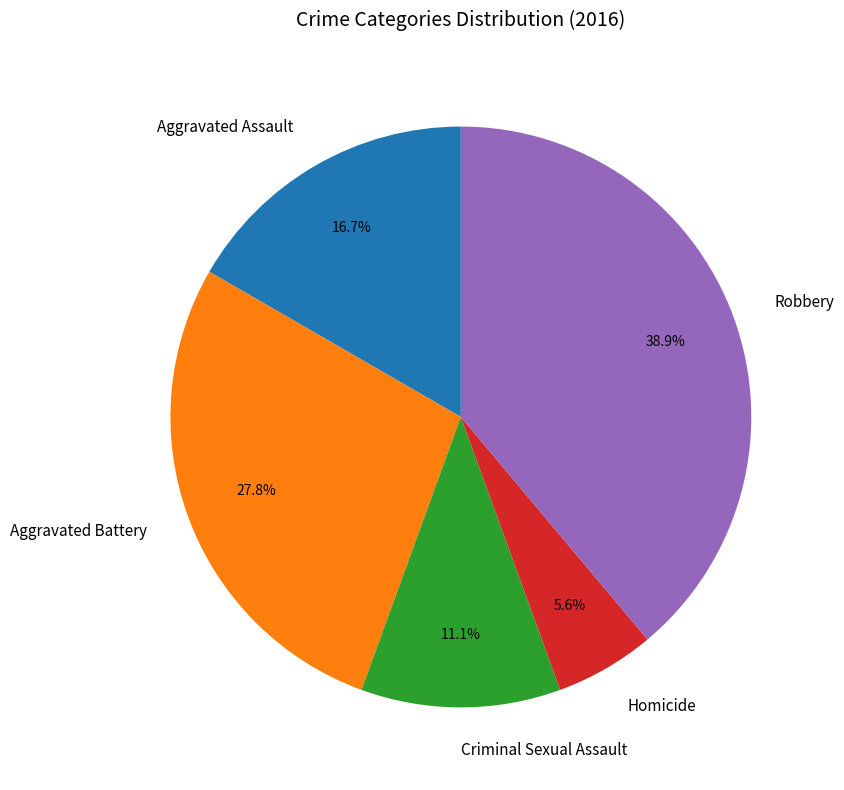

To the nearest percent, what is the difference between the largest and smallest slice percentages?

33%